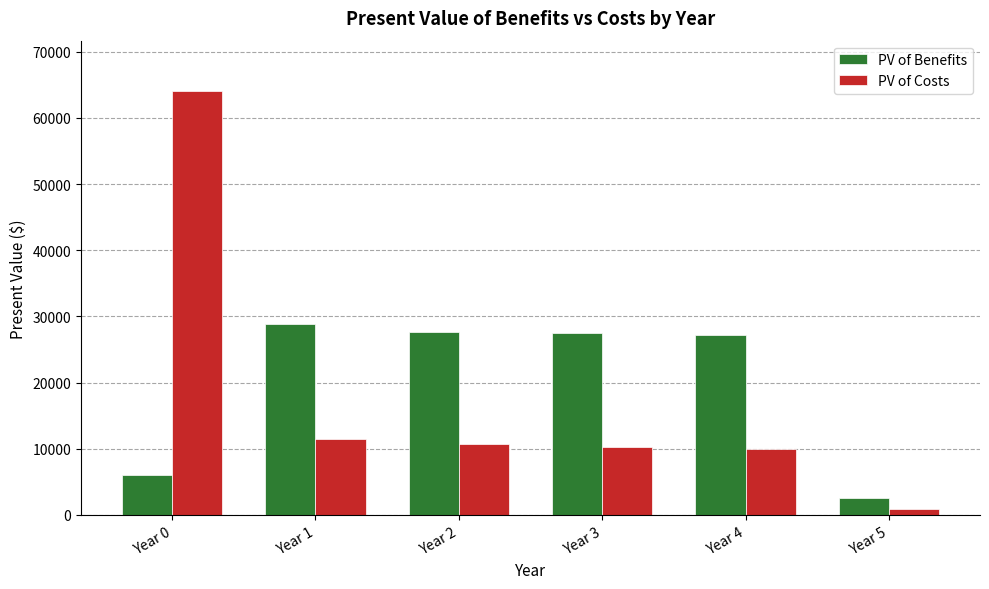

What is the average value of the PV of Benefits series?

19967.3